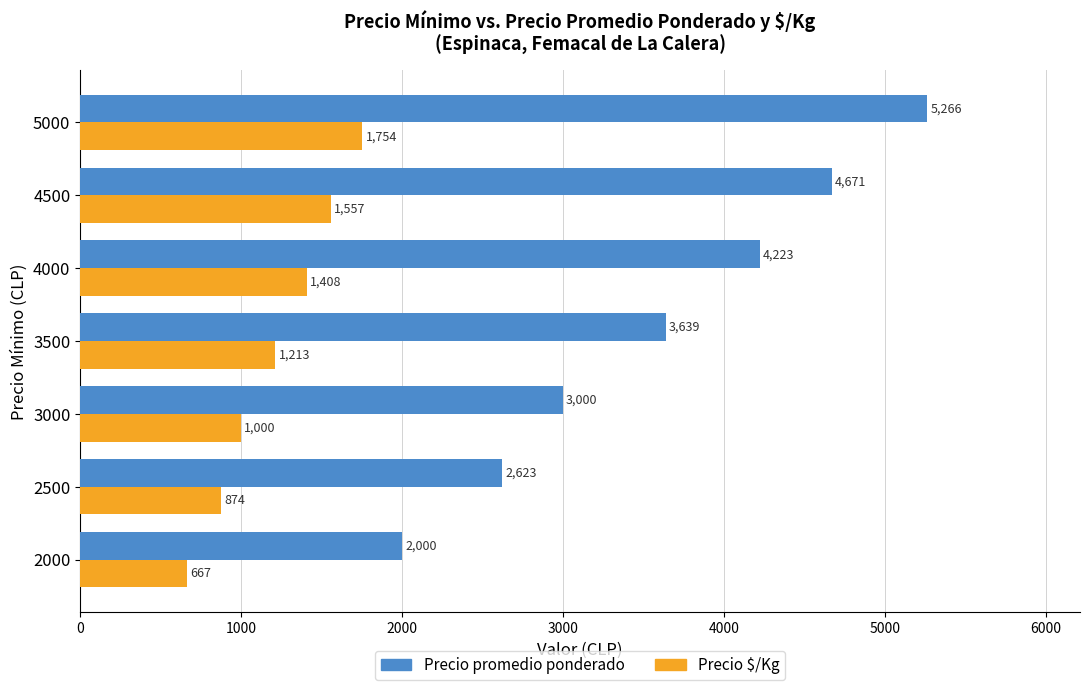

At how many categories does at least one series exceed 2767?

5